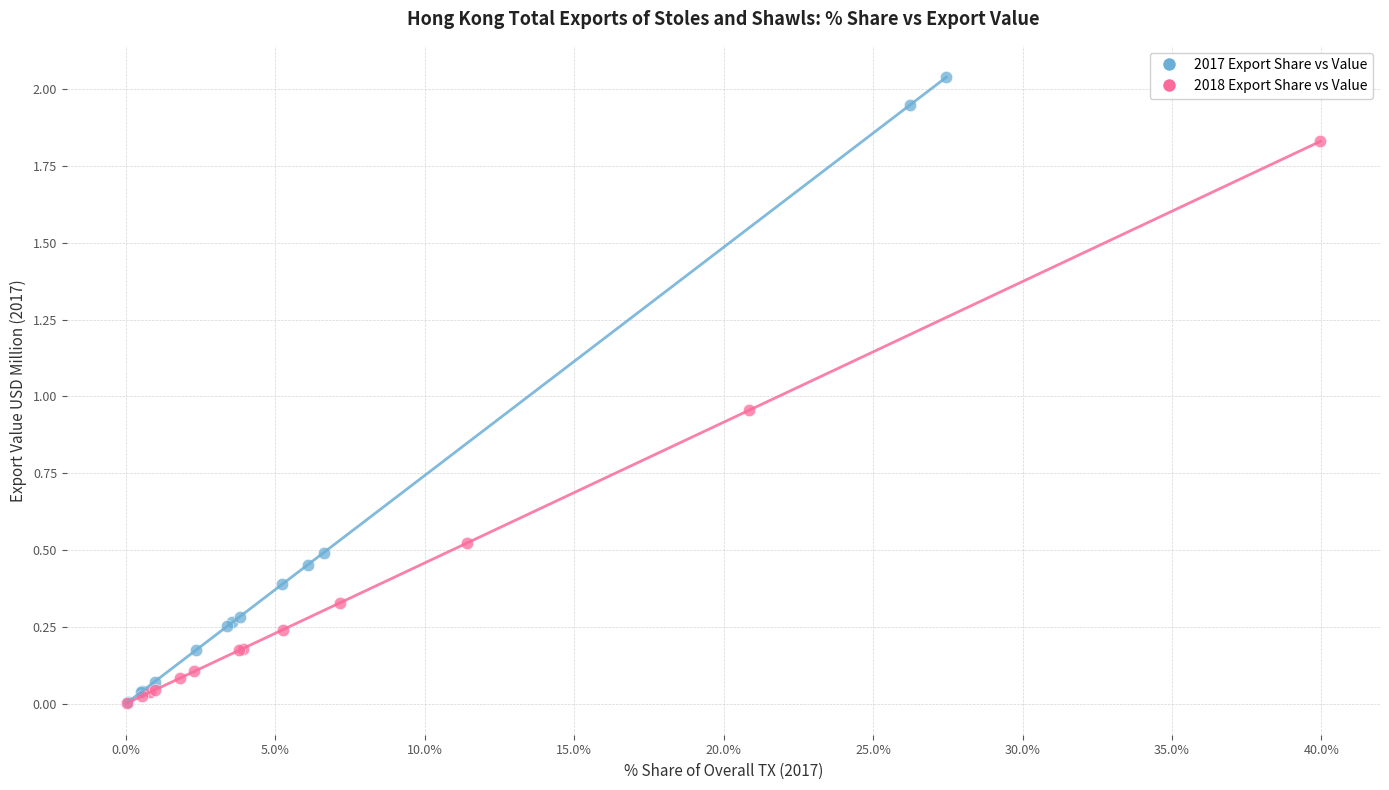

Which series has the largest Y range (max minus min)?

2017 Export Share vs Value